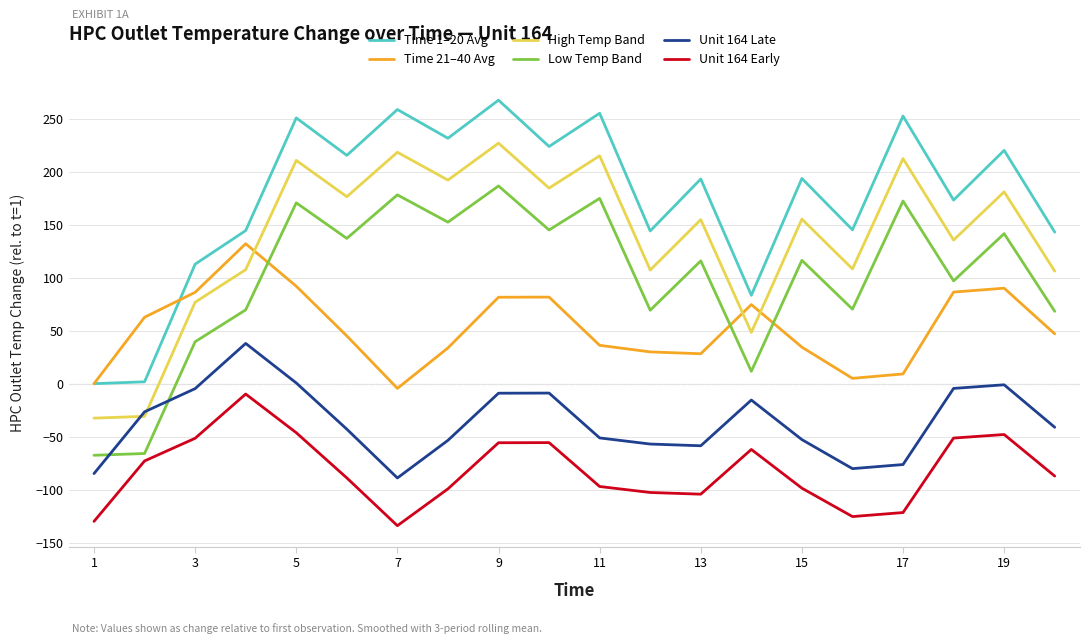

Which series has the widest spread of values?

Time 1–20 Avg